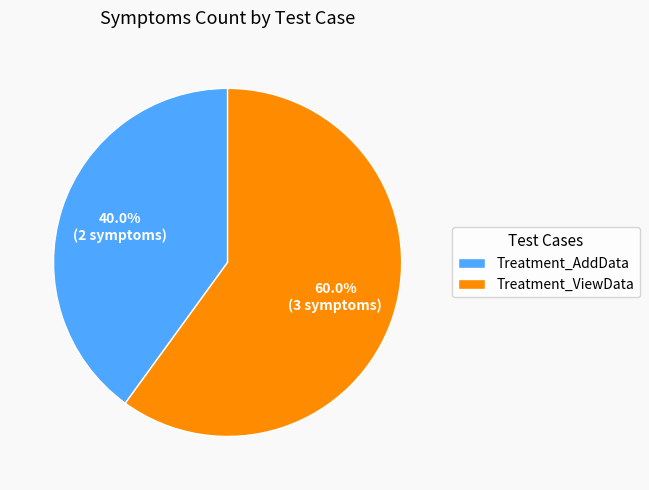

Rank the categories by value from lowest to highest.

Treatment_AddData, Treatment_ViewData